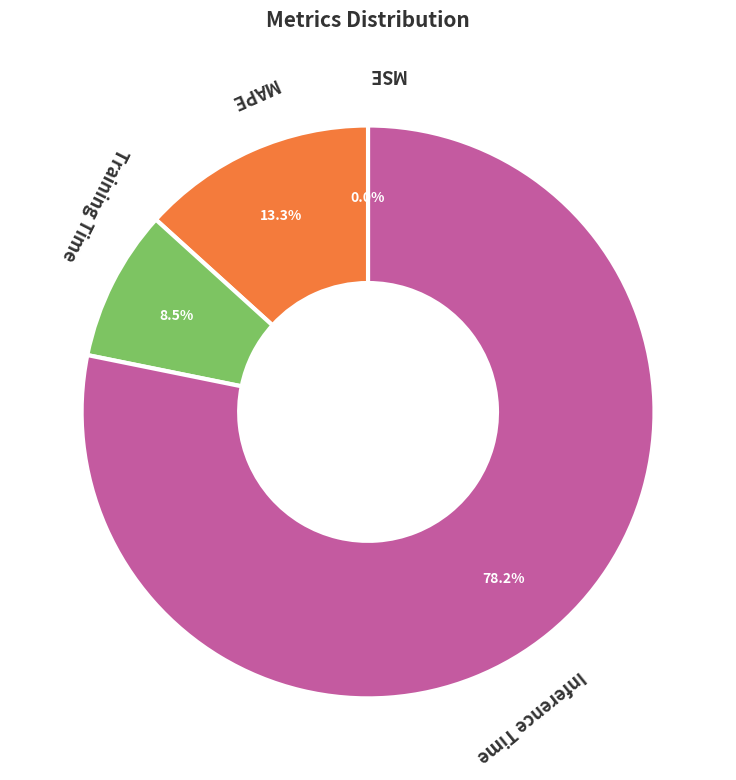

What is the largest slice in the pie chart?

Inference Time